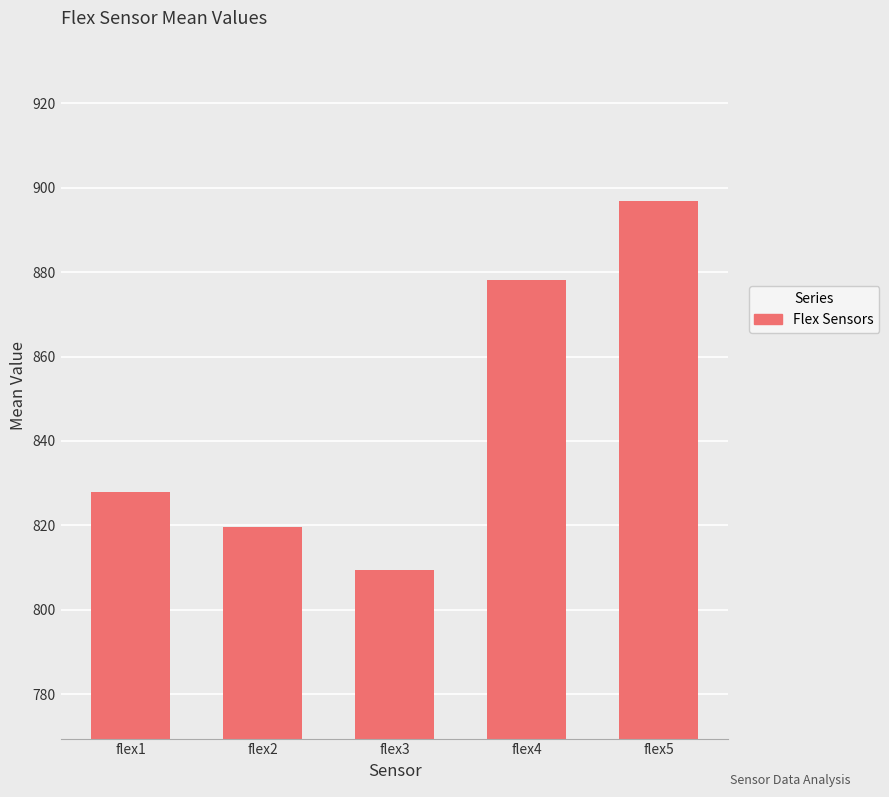

True or false: the data shows 827.9 at flex1.

True